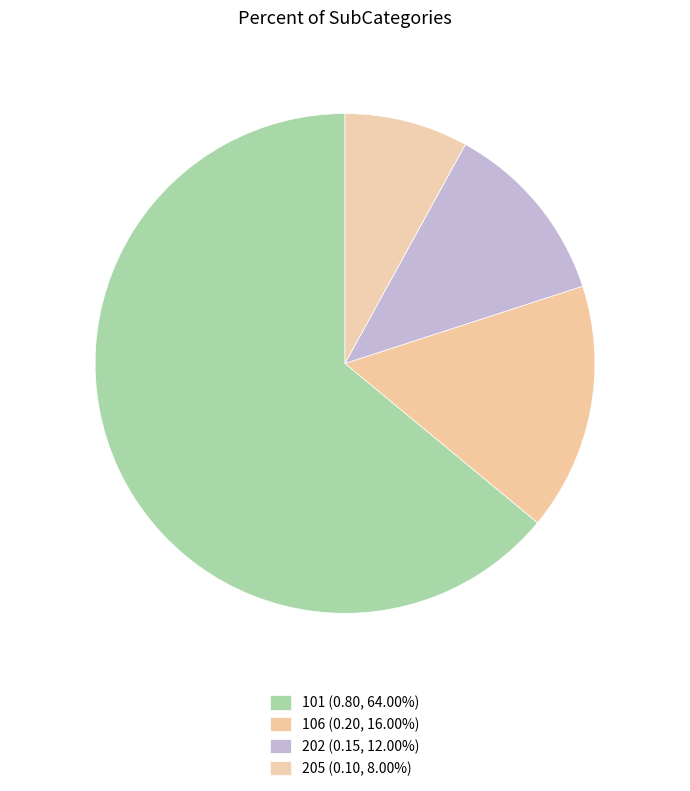

Count the number of slices in the pie.

4